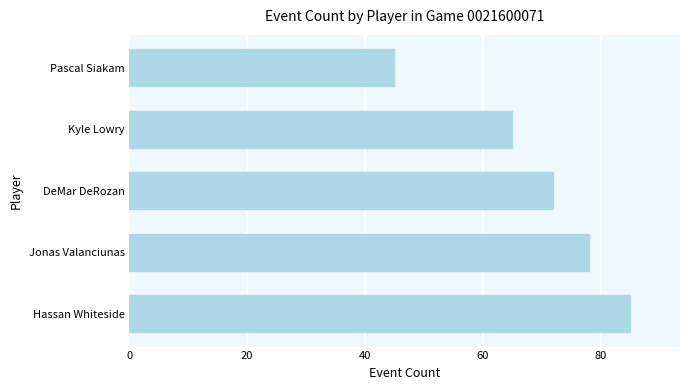

The chart shows a value of 33 at Jonas Valanciunas. True or false?

False